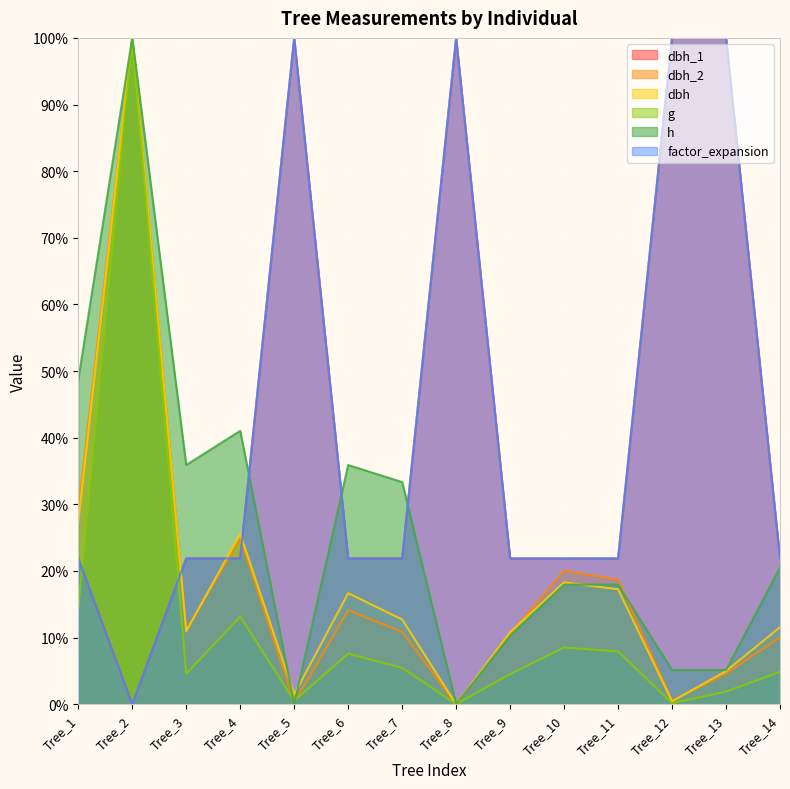

What is the average value of the factor_expansion series?

42.6